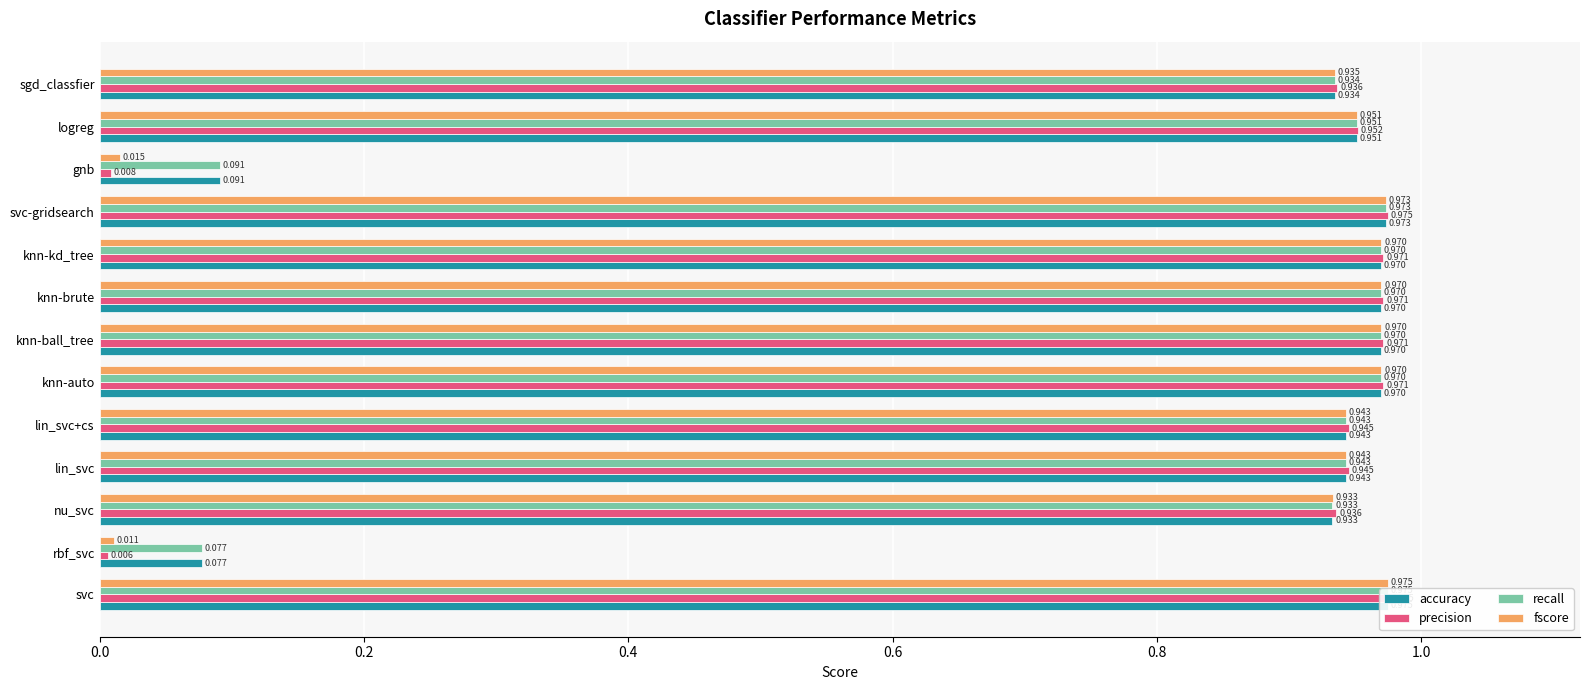

The precision series shows 0.9 at lin_svc. True or false?

True